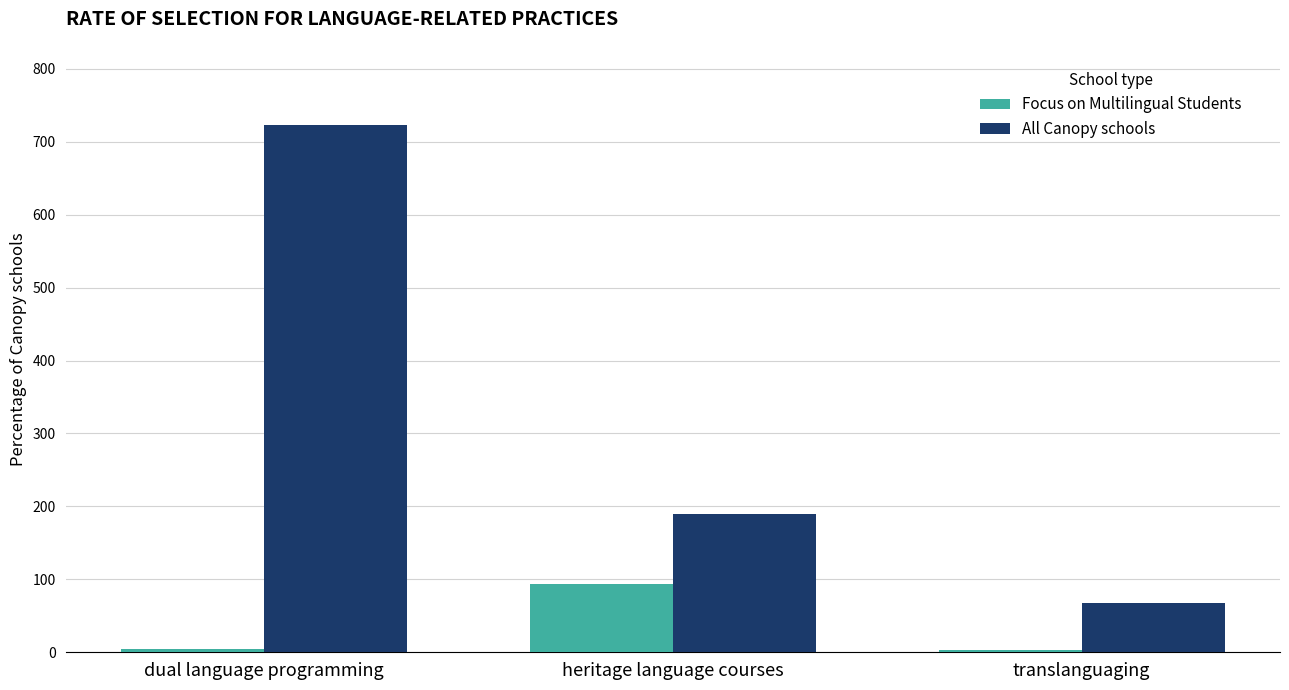

At which label is Focus on Multilingual Students closest to 48?

dual language programming